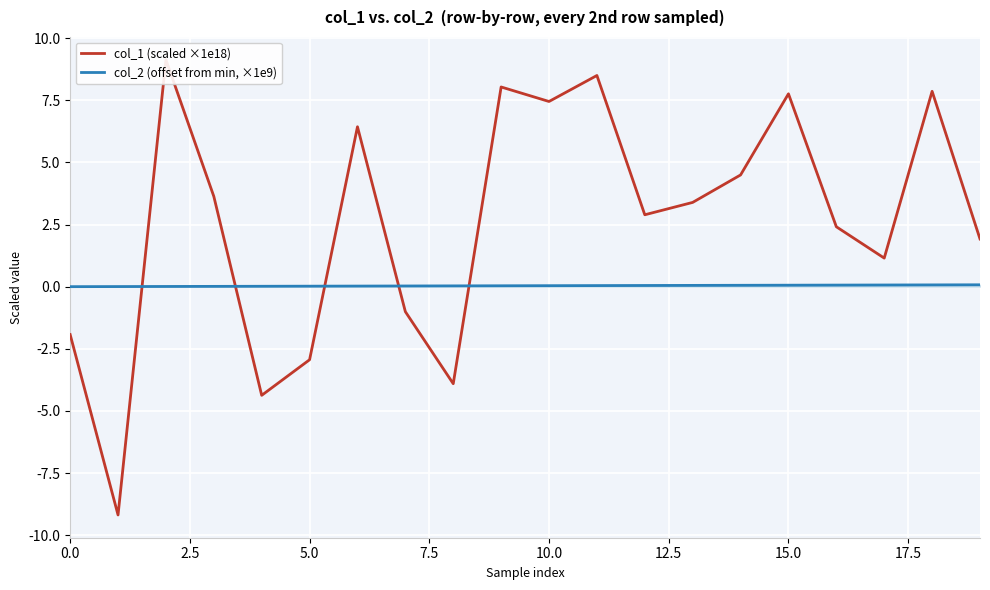

What is the smallest value displayed?

-9.2